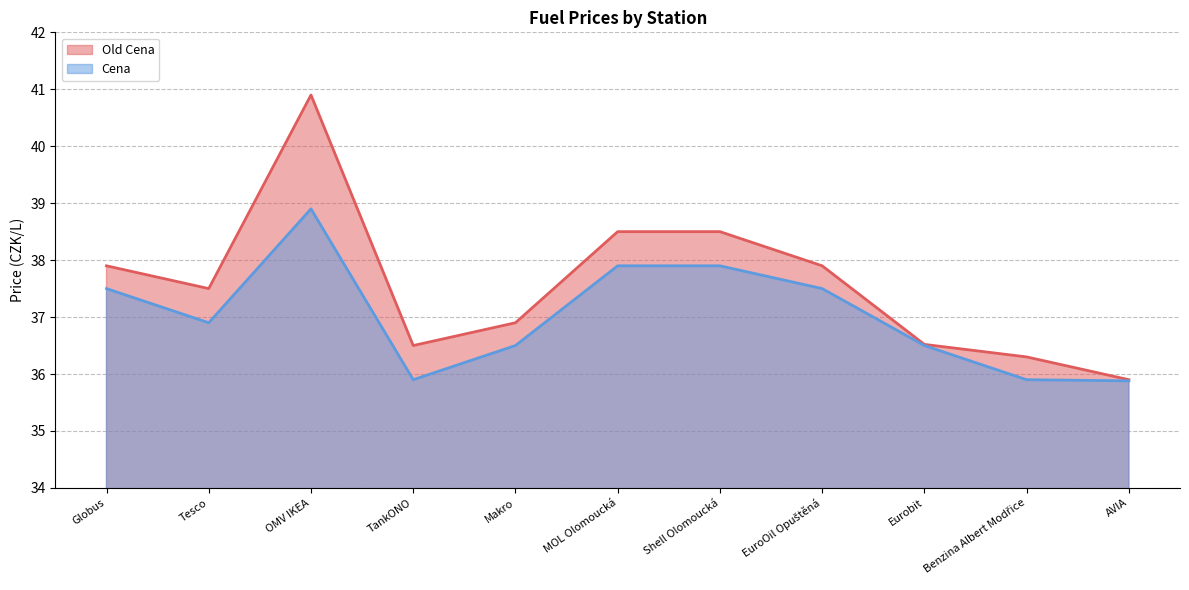

What is the sum of all Old Cena values?

413.3